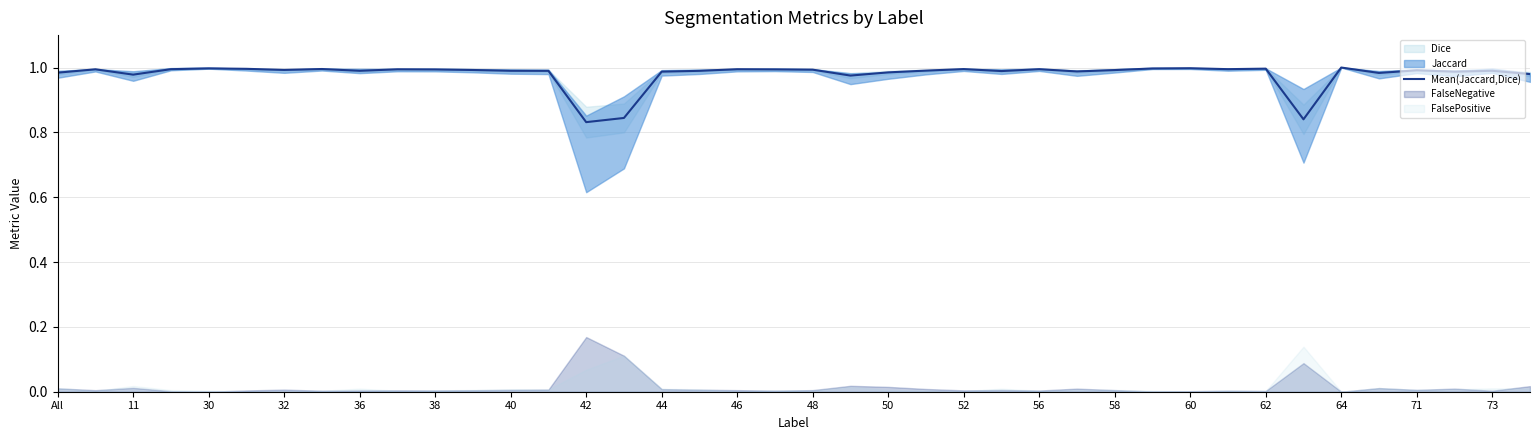

True or false: Mean(Jaccard,Dice) has a value of 1.0 at 40.

True